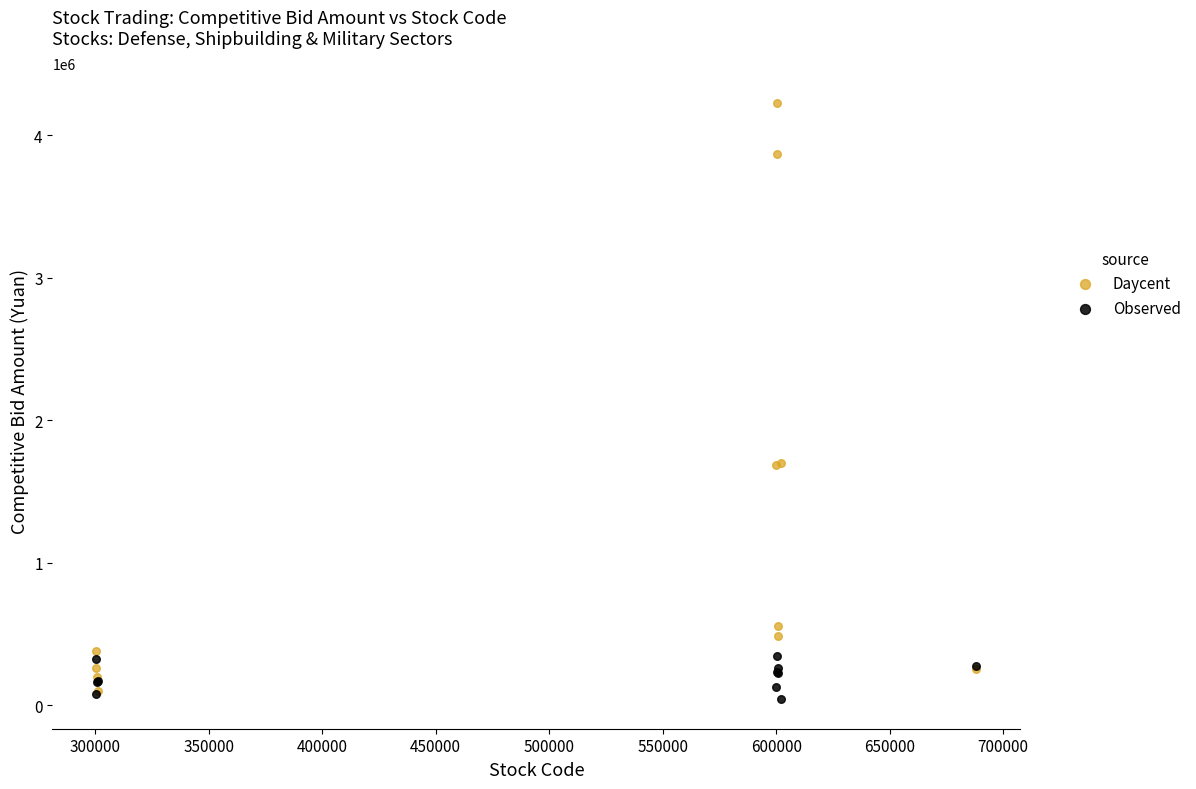

Which series has the widest spread of Y values?

Daycent